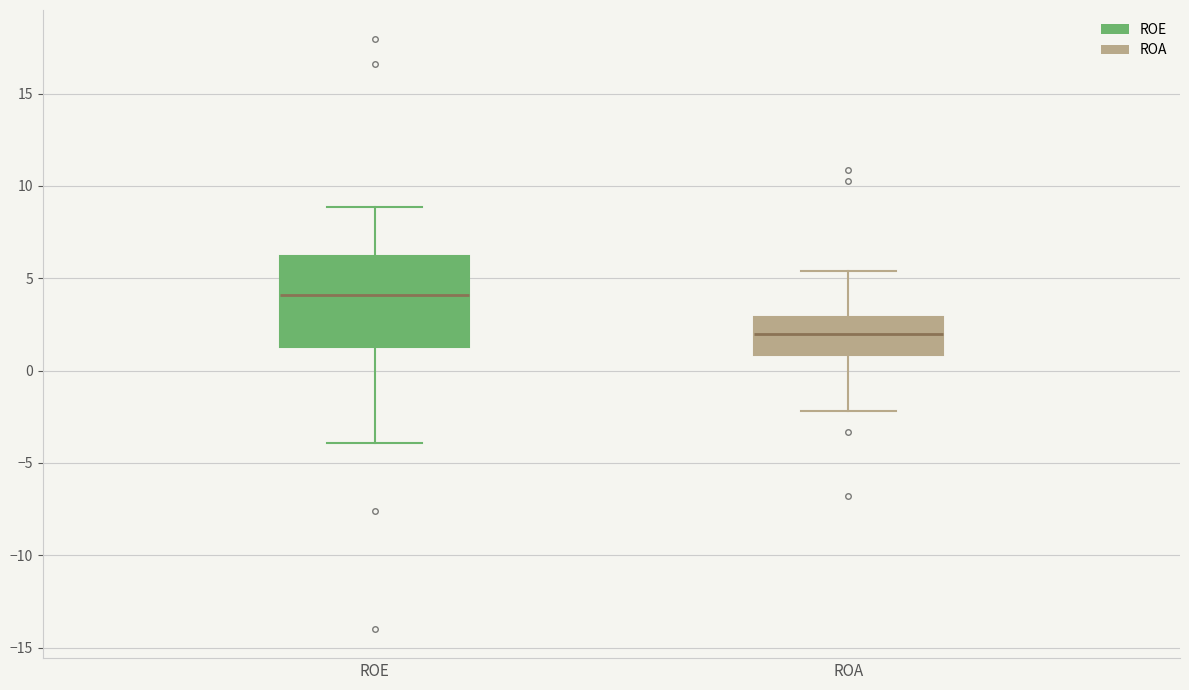

Where is the lower edge of the box for ROE on the y-axis? The values are not printed on the chart, so give them approximately, as read against the axis.

1.5